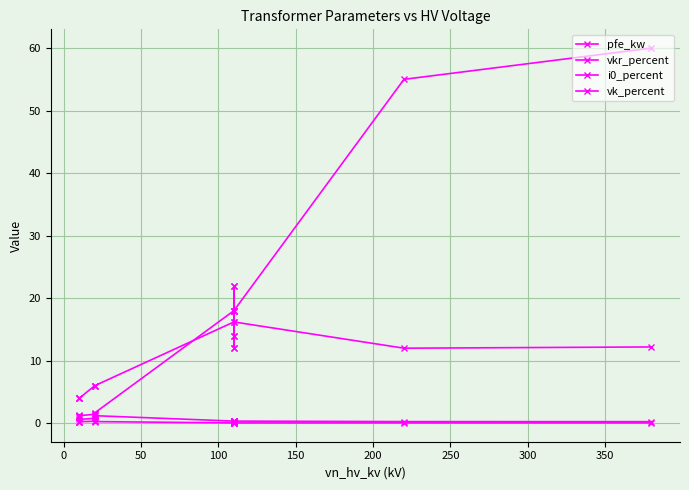

Between 150 and 200, which is larger?

200